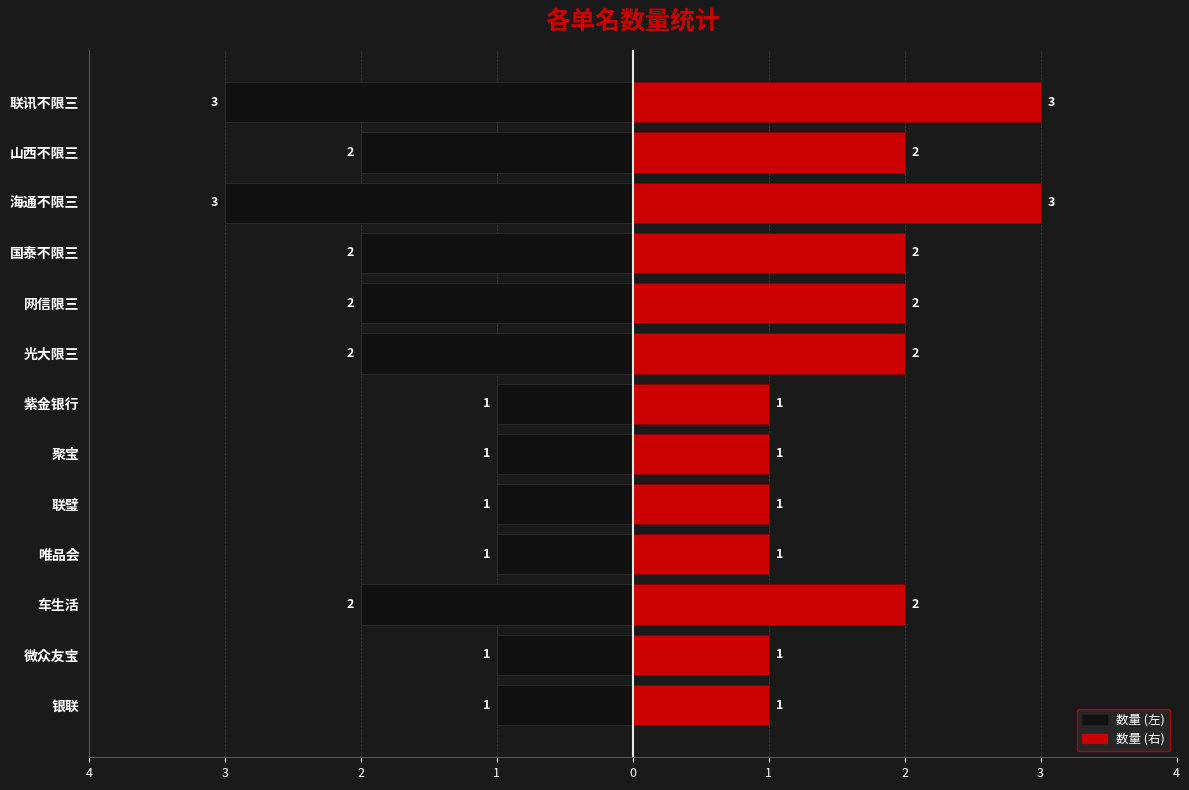

Which has a higher value, 光大限三 or 联讯不限三?

光大限三